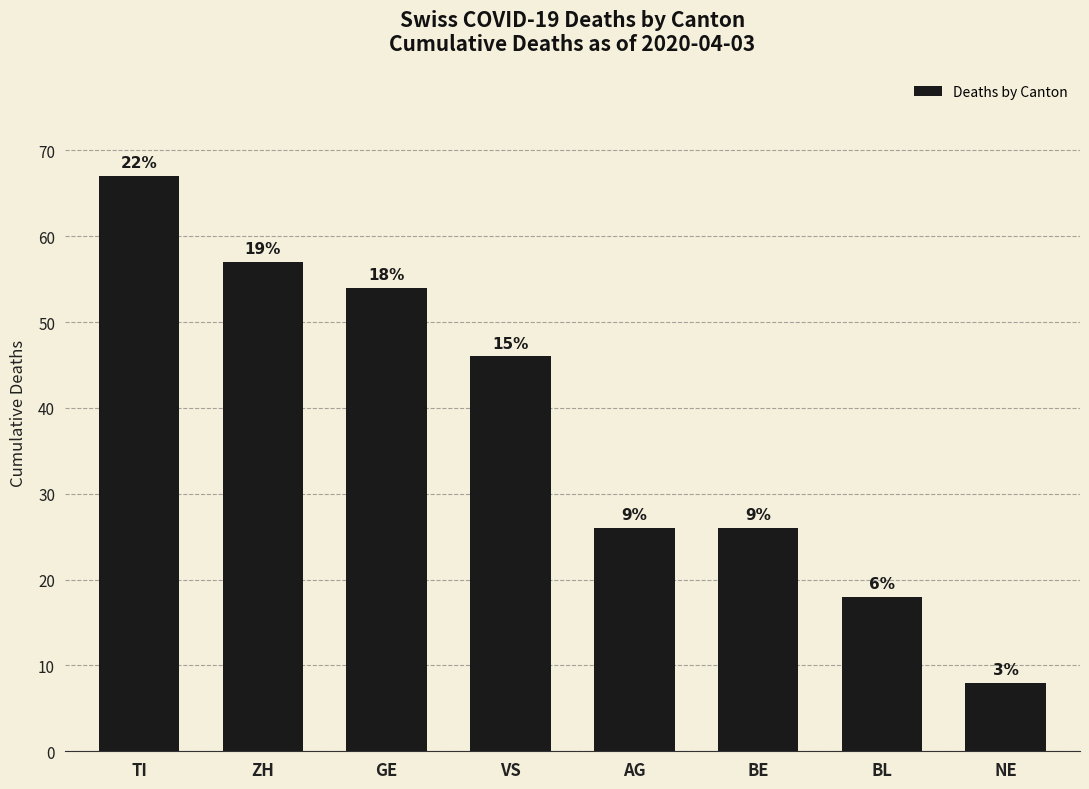

Rank the categories by value from highest to lowest.

TI, ZH, GE, VS, AG, BE, BL, NE